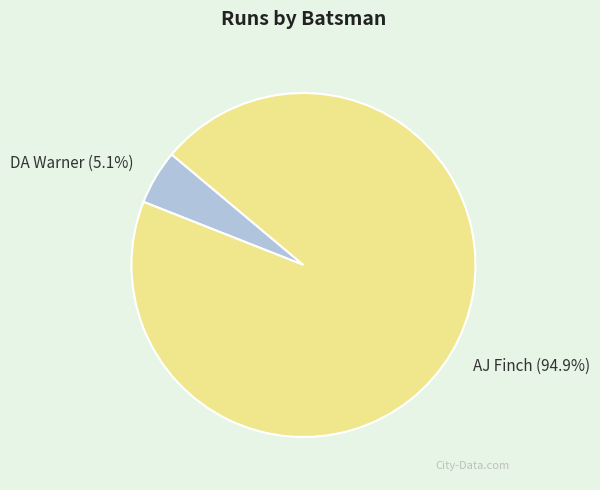

Rank the categories by value from lowest to highest.

DA Warner, AJ Finch